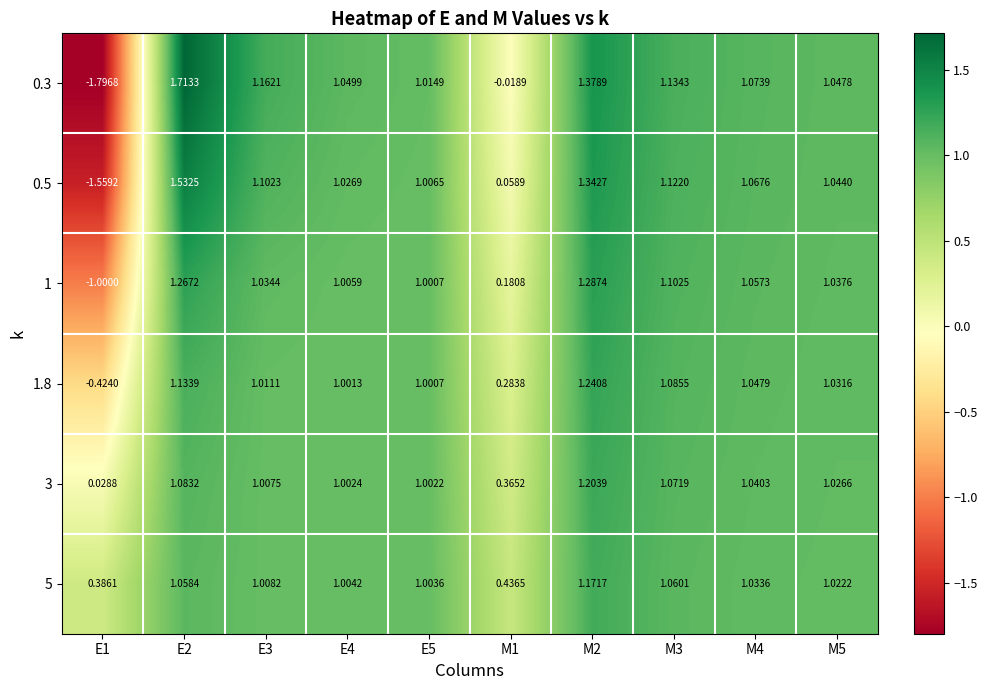

How many series are shown in this chart?

6